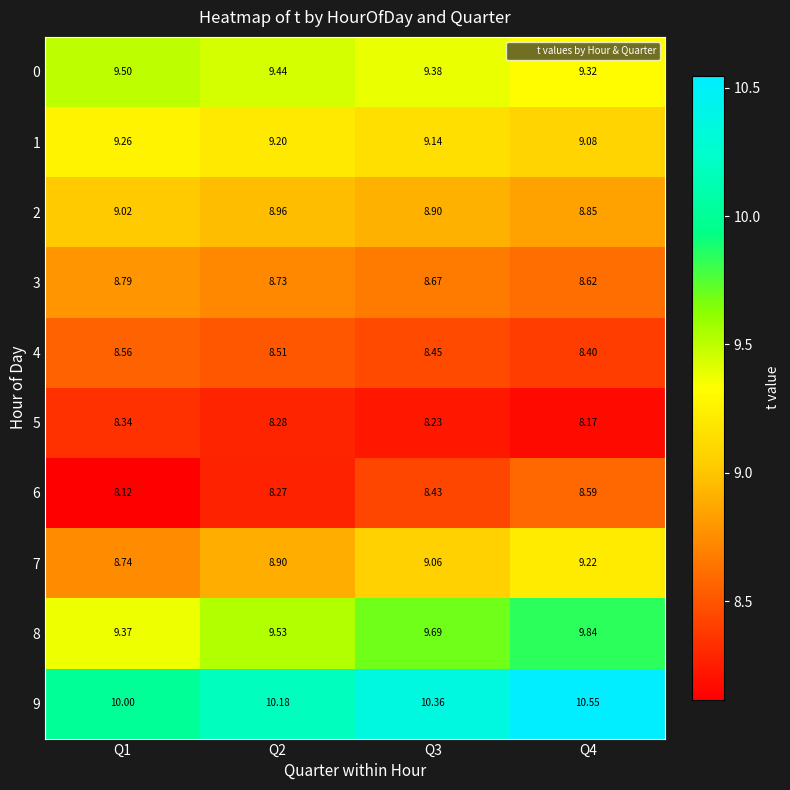

Between Q4 and Q1, which is larger?

Q1